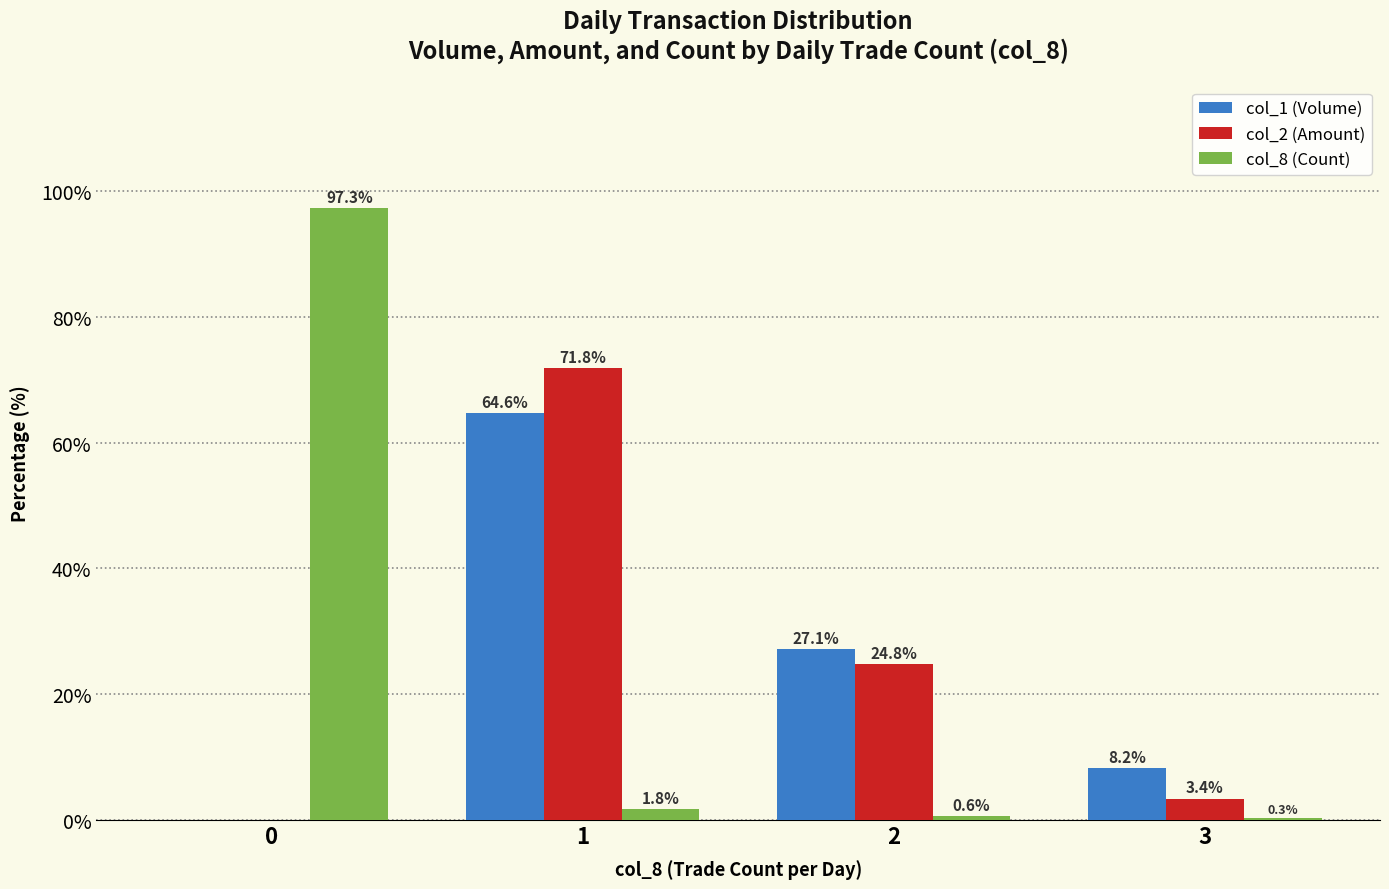

What is the sum of the col_1 (Volume) values at 3 and 0?

8.2